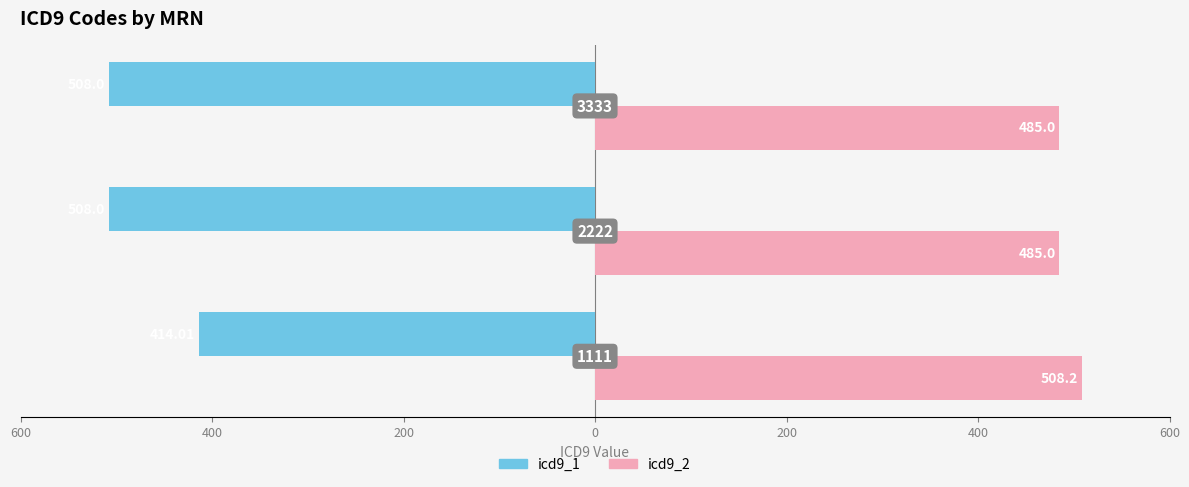

What are all the series names shown in the legend?

icd9_1, icd9_2